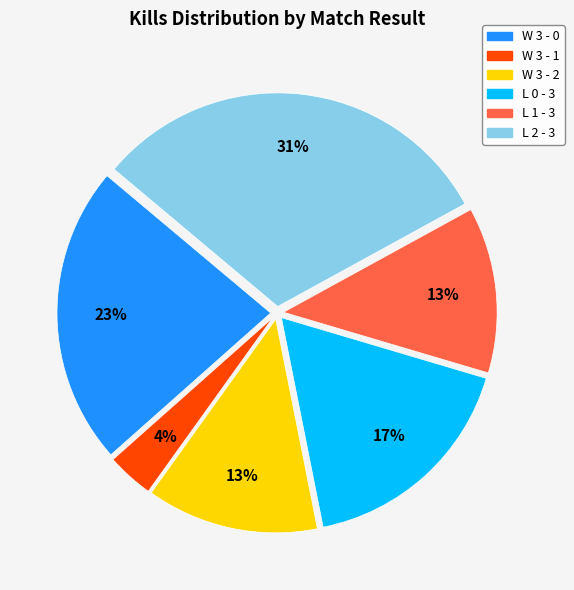

What percentage is the W 3 - 0 slice, to the nearest percent?

23%